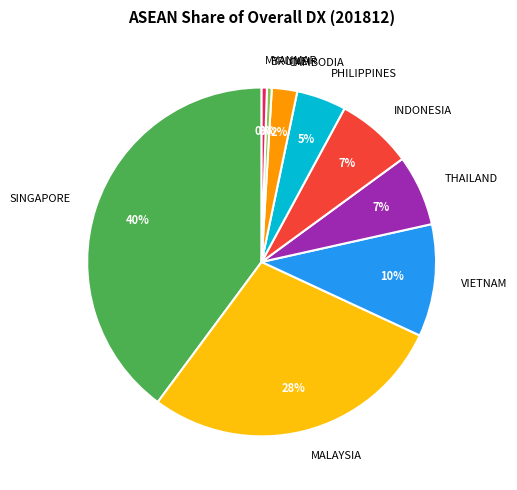

Which has a higher value, CAMBODIA or INDONESIA?

INDONESIA